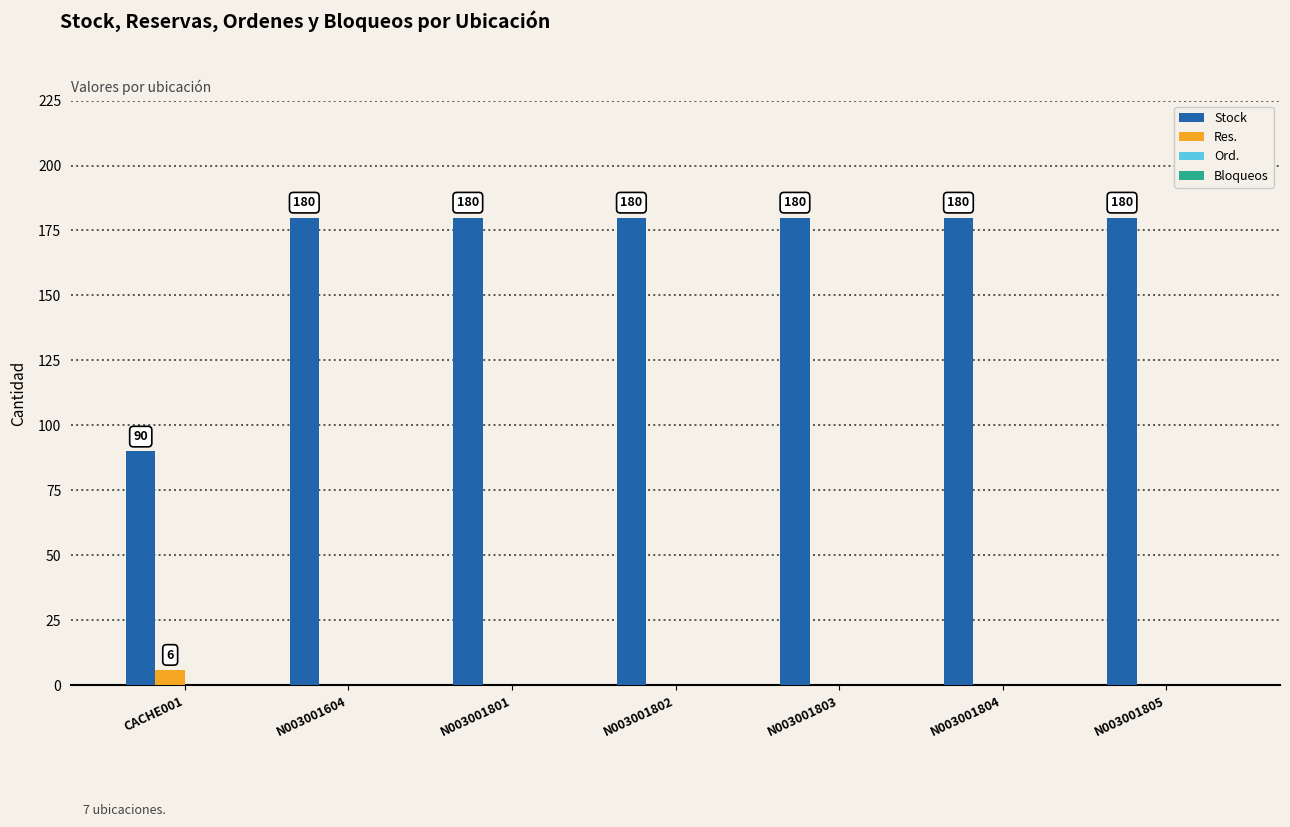

Where is Stock nearest to the value 135?

CACHE001